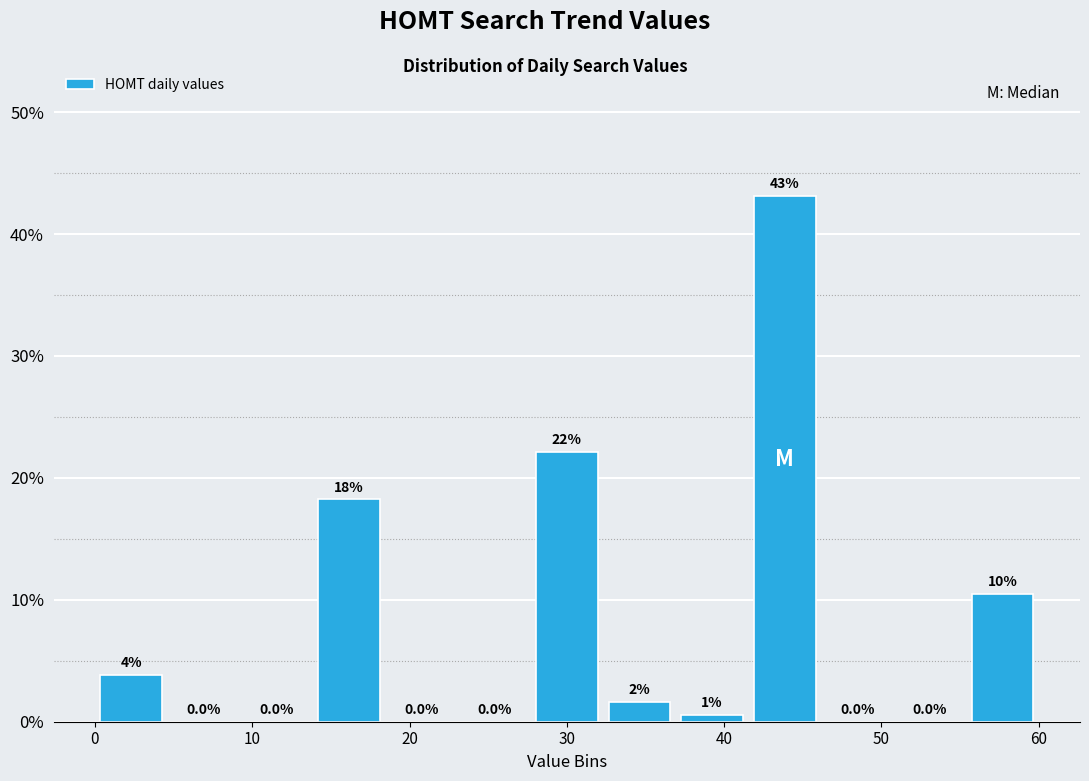

Over which range of the x-axis is the bar tallest?

42 to 46